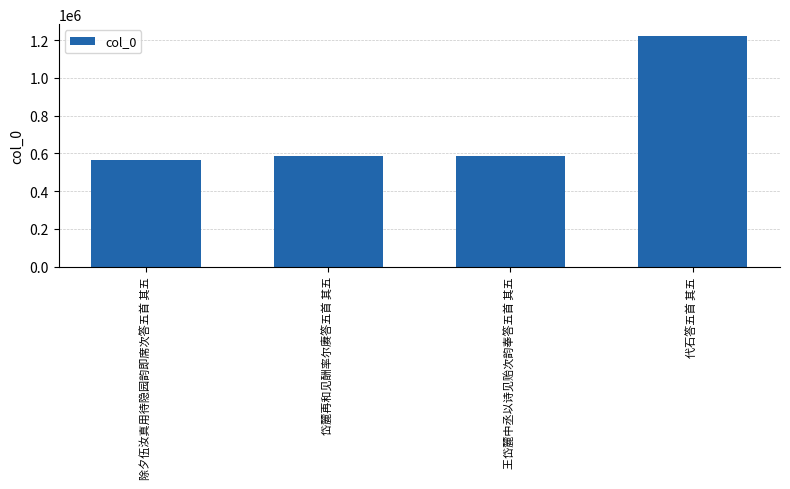

Approximately how many times larger is the value at 代石答五首 其五 compared to 岱麓再和见酬率尔赓答五首 其五?

2.1